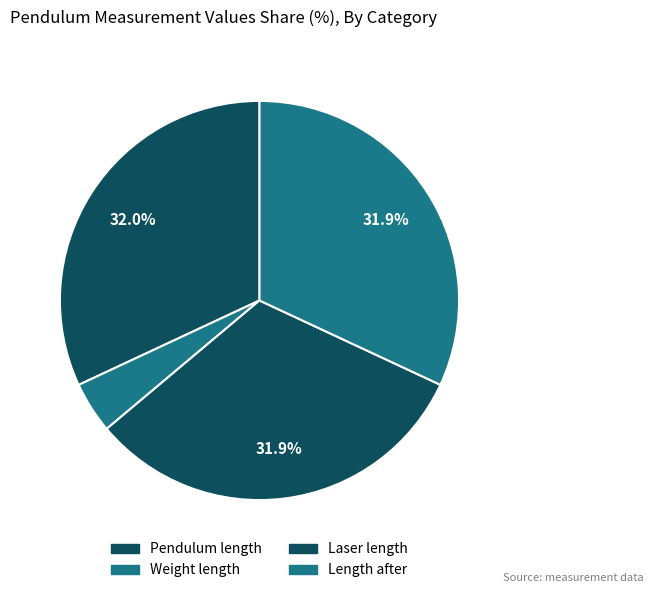

Do Weight length and Laser length together represent more than half of the pie?

No